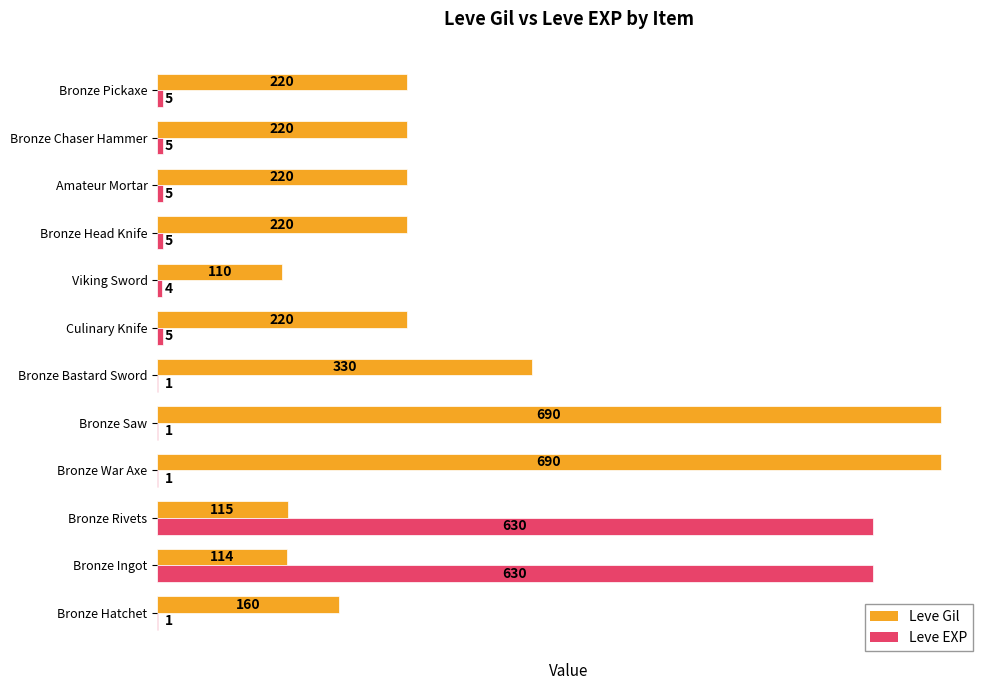

Read the Leve Gil value at Bronze Chaser Hammer.

220